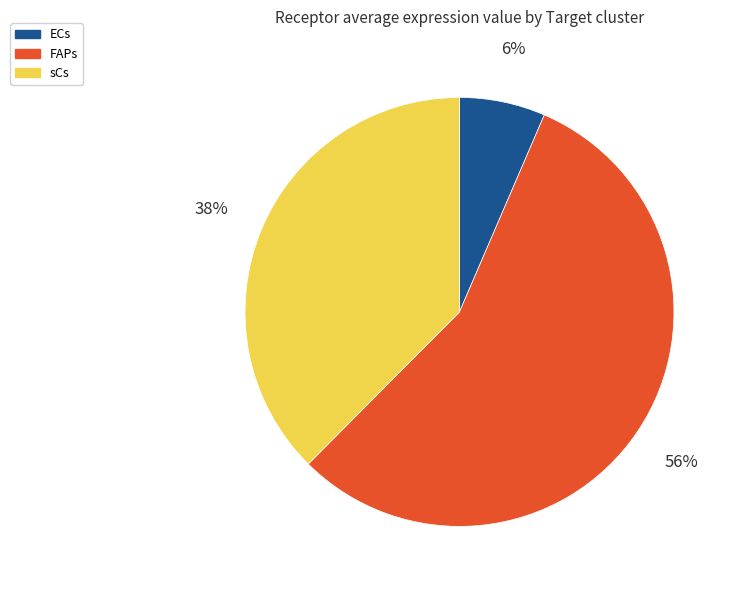

How many slices are in this pie chart?

3